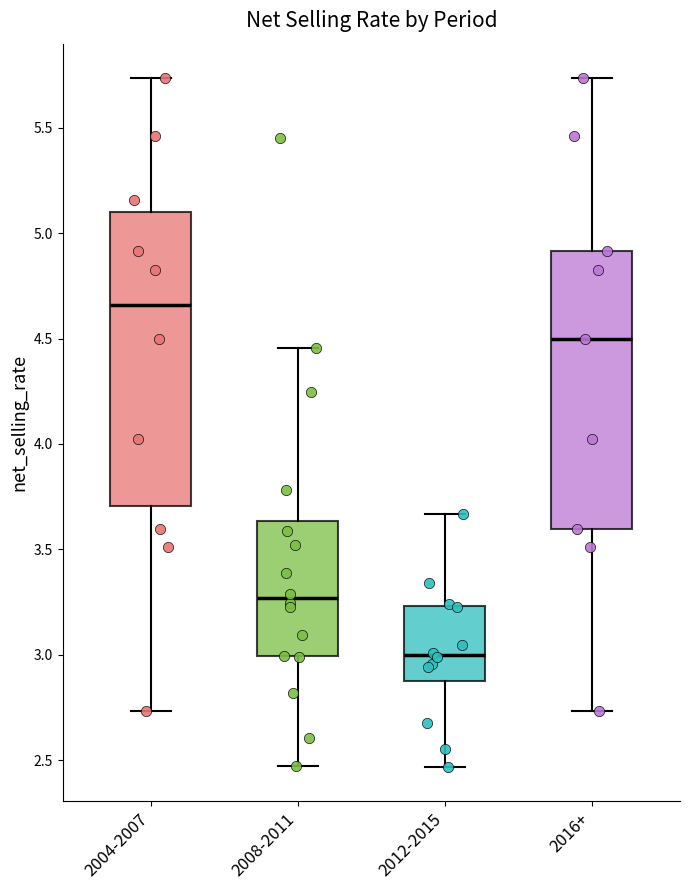

Which box's median line is the lowest?

2012-2015